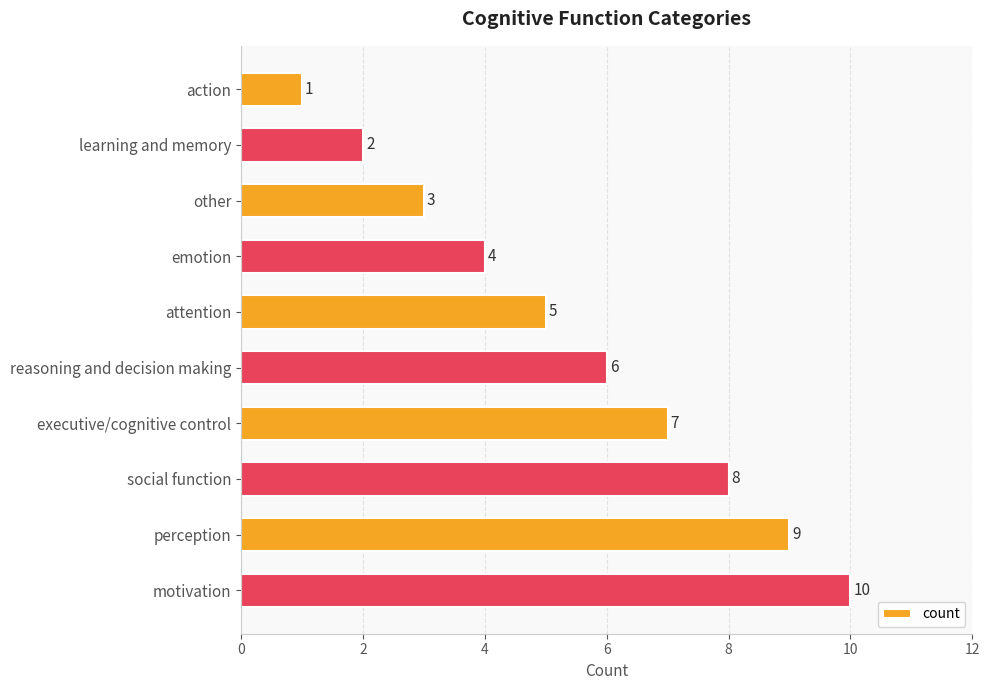

What is the value of the 9th bar from the top?

9